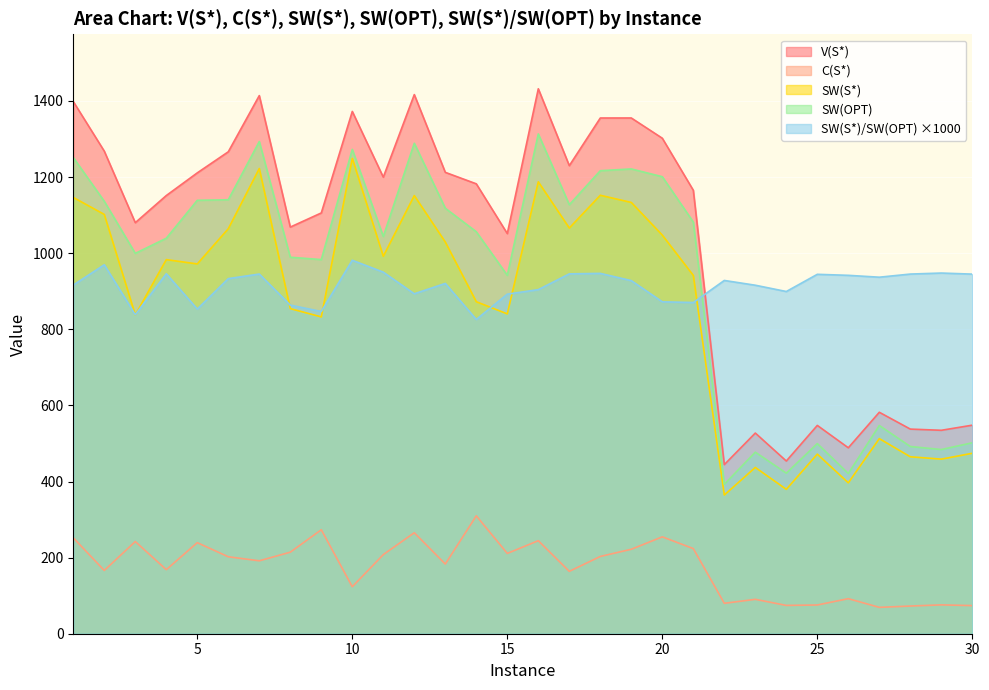

True or false: V(S*) and C(S*) cross at least once.

False